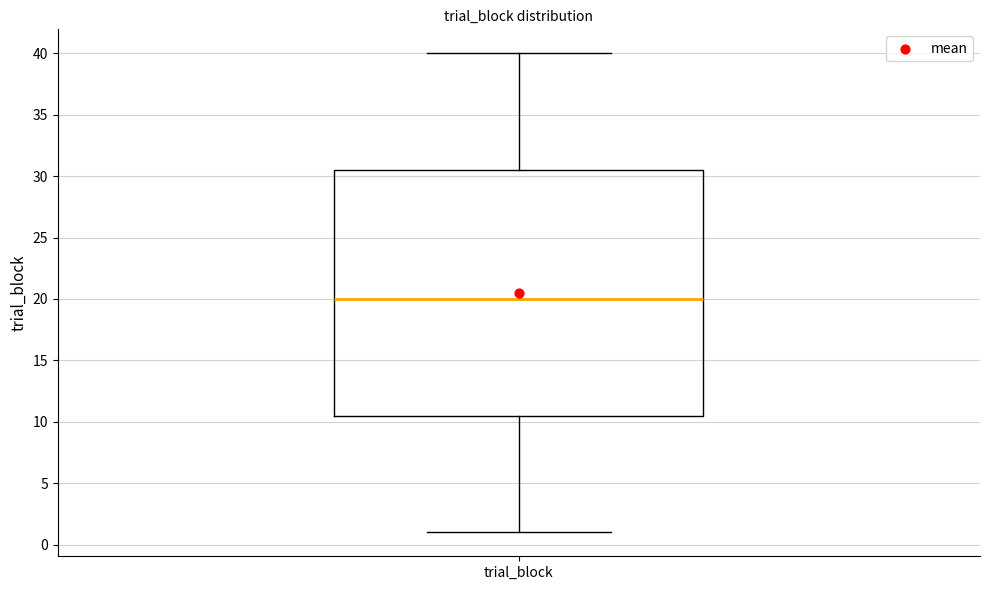

Where is the upper edge of the box for trial_block on the y-axis? The values are not printed on the chart, so give them approximately, as read against the axis.

30.5